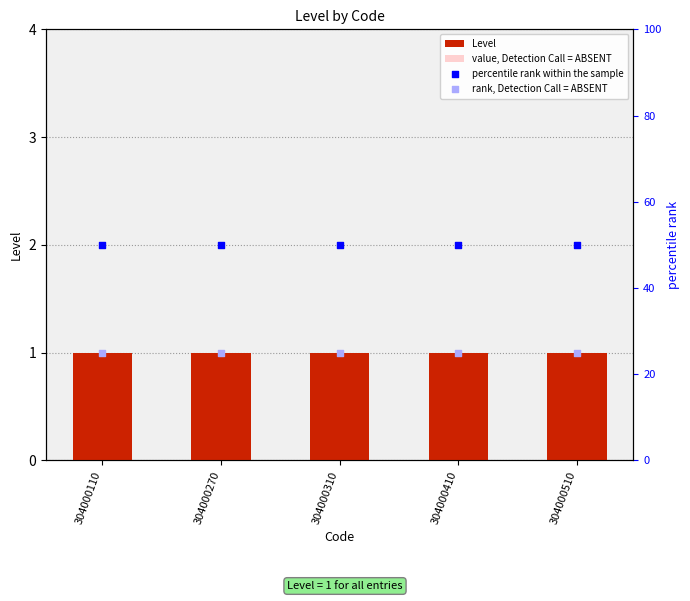

What is the total value across all series at 304000310?

76.5